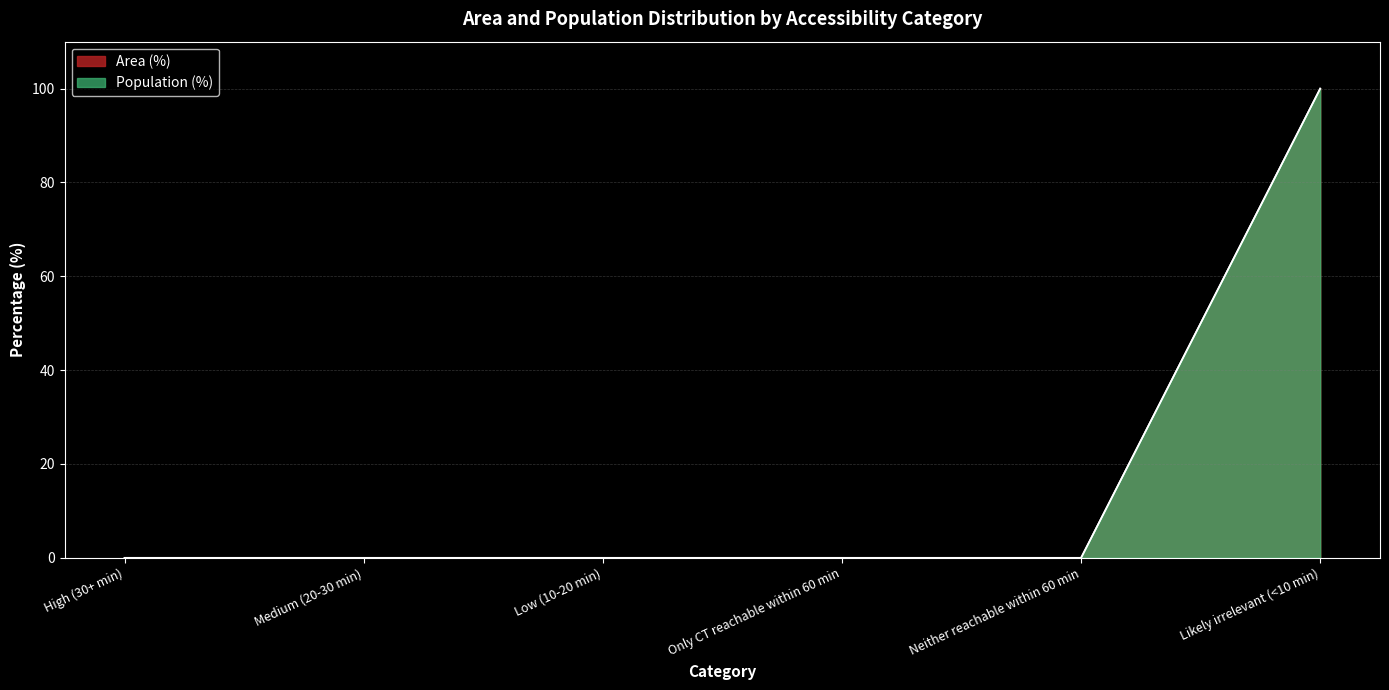

What is the average value of the Population (%) series?

17